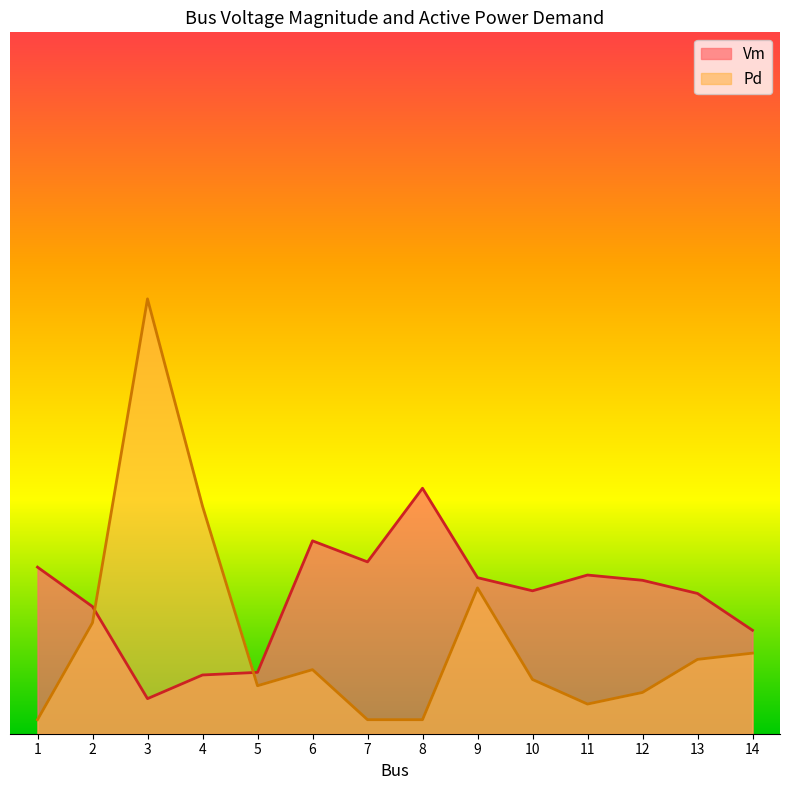

What value does the Vm series have at 9?

22.2